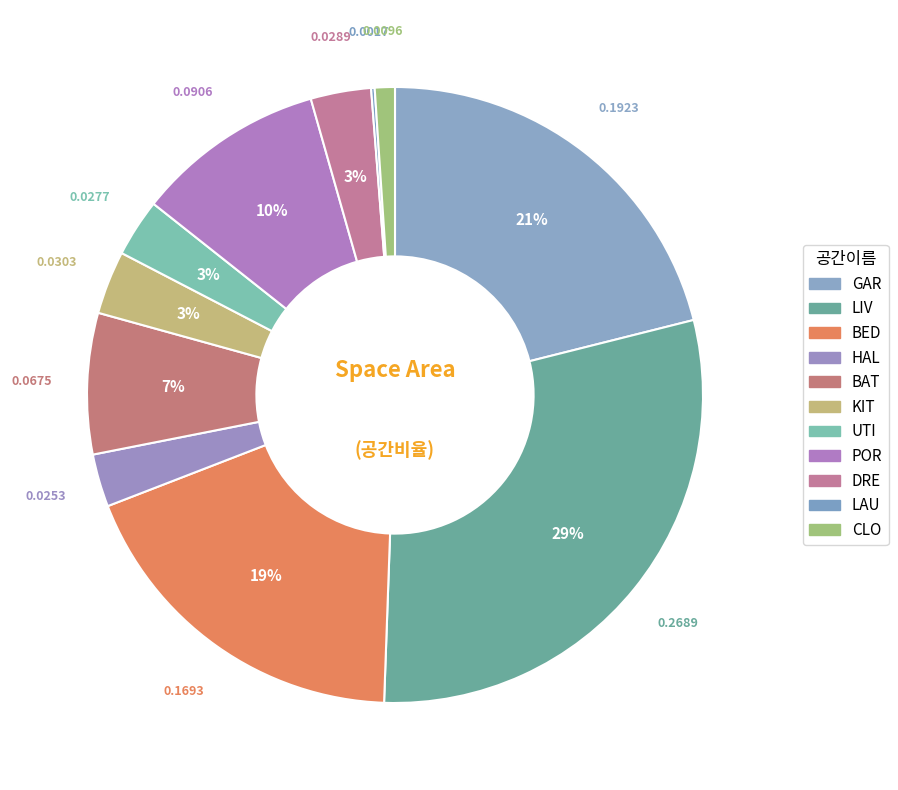

What percentage is the POR slice, to the nearest percent?

10%